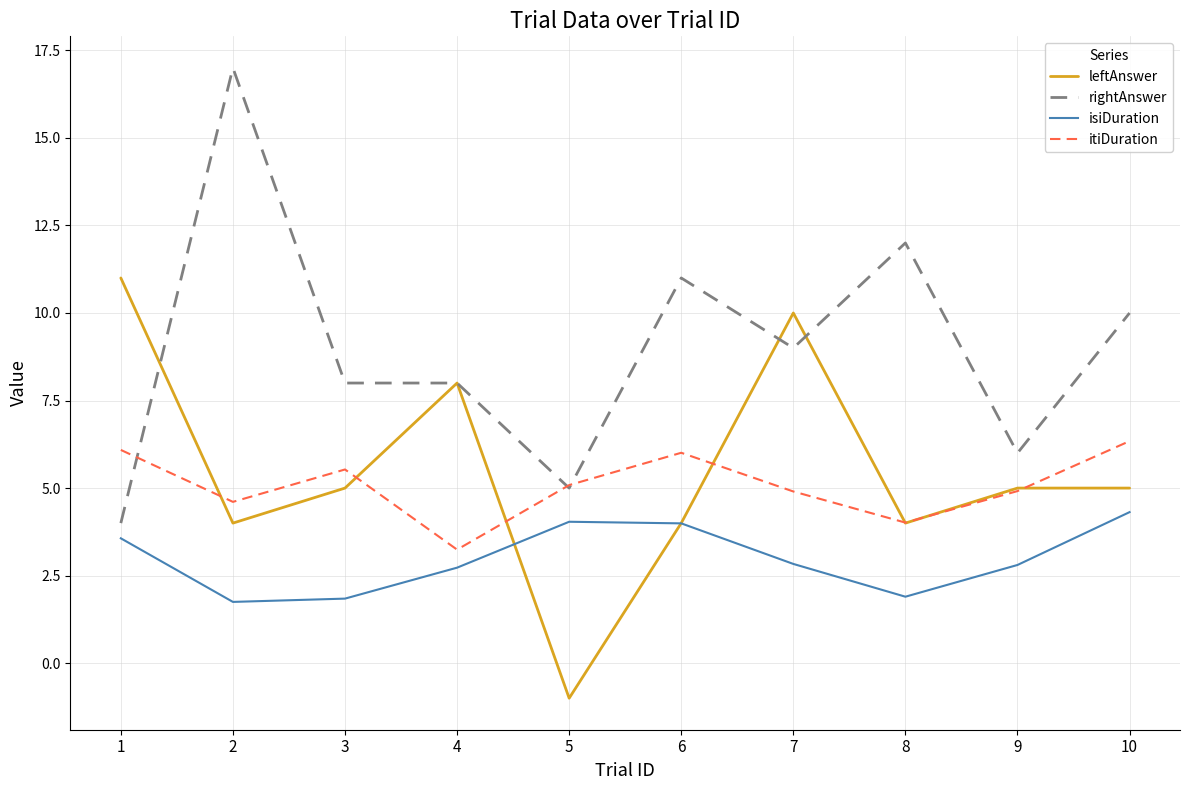

True or false: isiDuration and itiDuration intersect in this chart.

False